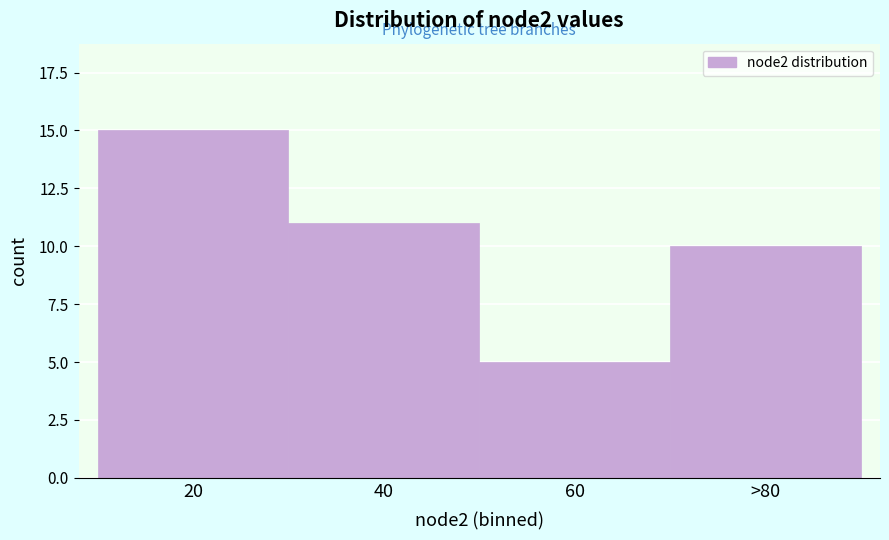

Reading left to right, what are all the values shown in this chart?

20=15	40=11	60=5	>80=10